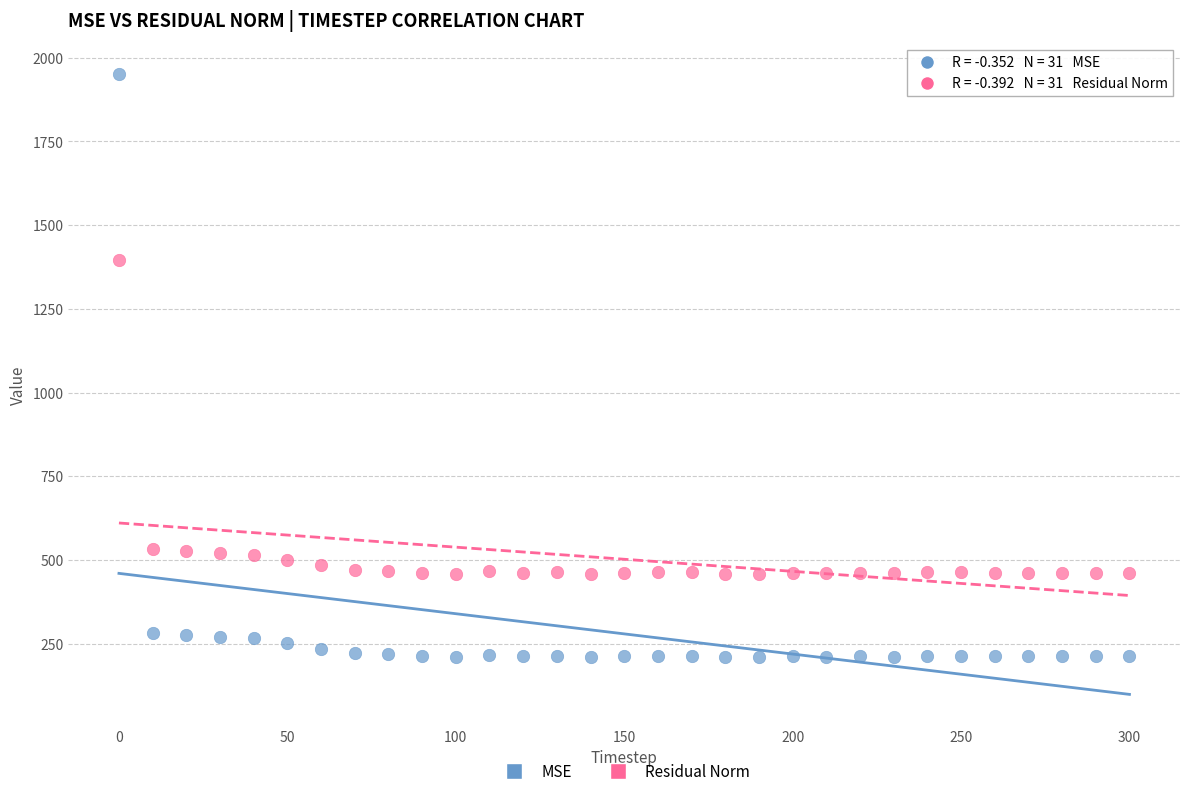

What are all the series names shown in the legend?

MSE, Residual Norm